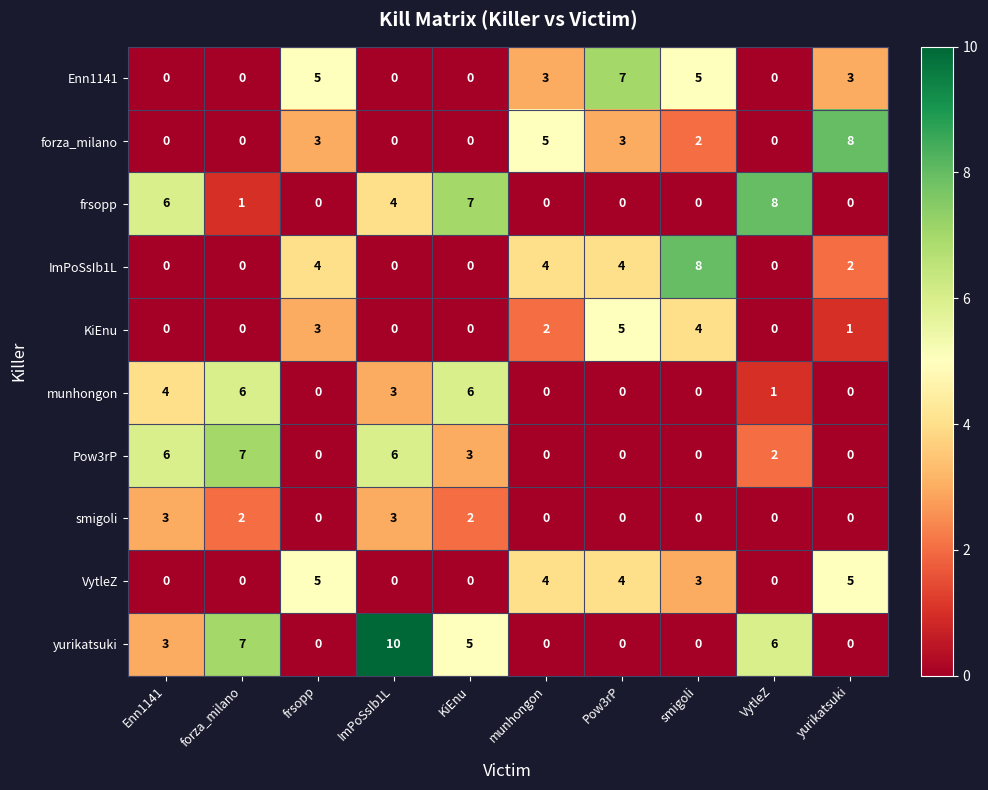

Which series has the largest range (max minus min)?

yurikatsuki